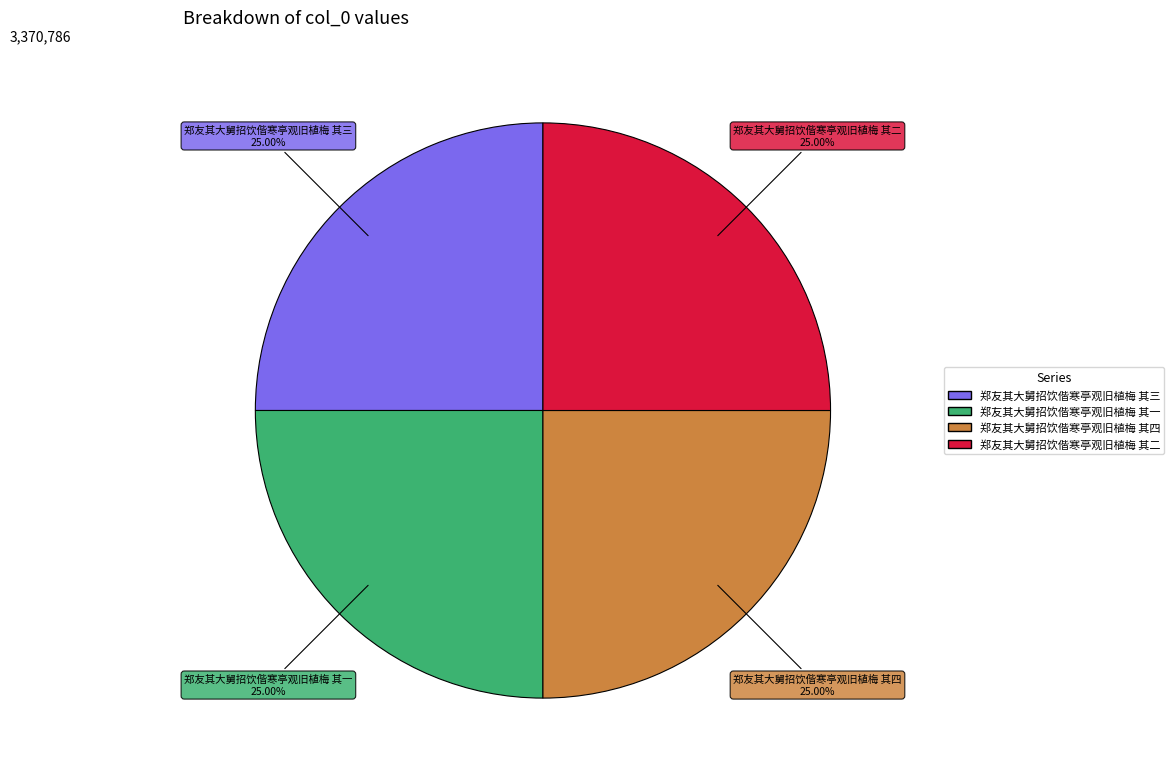

Does 郑友其大舅招饮偕寒亭观旧植梅 其三 account for over 50% of the chart?

No